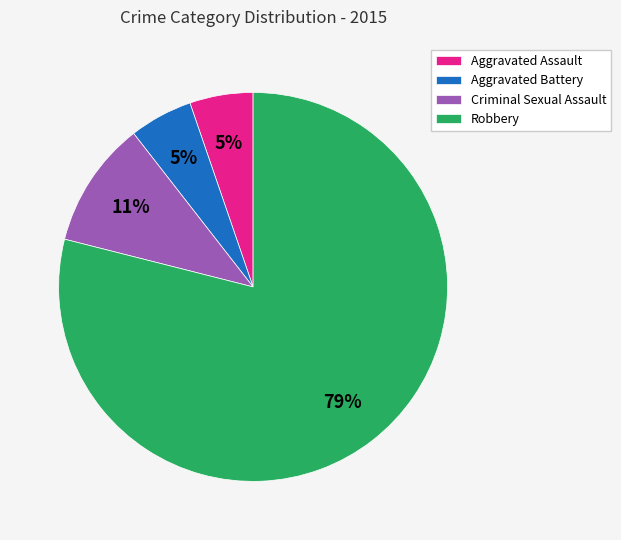

Is Robbery the majority of the pie?

Yes